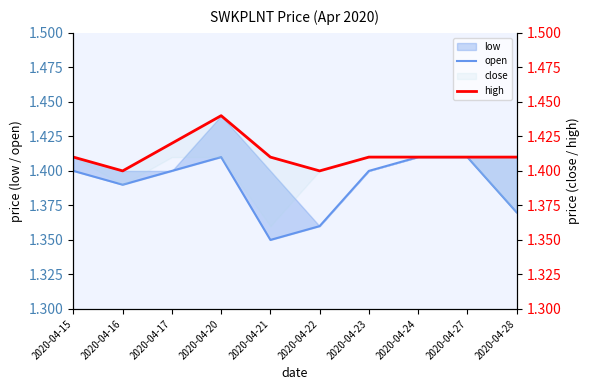

At which label does open reach its peak?

2020-04-20